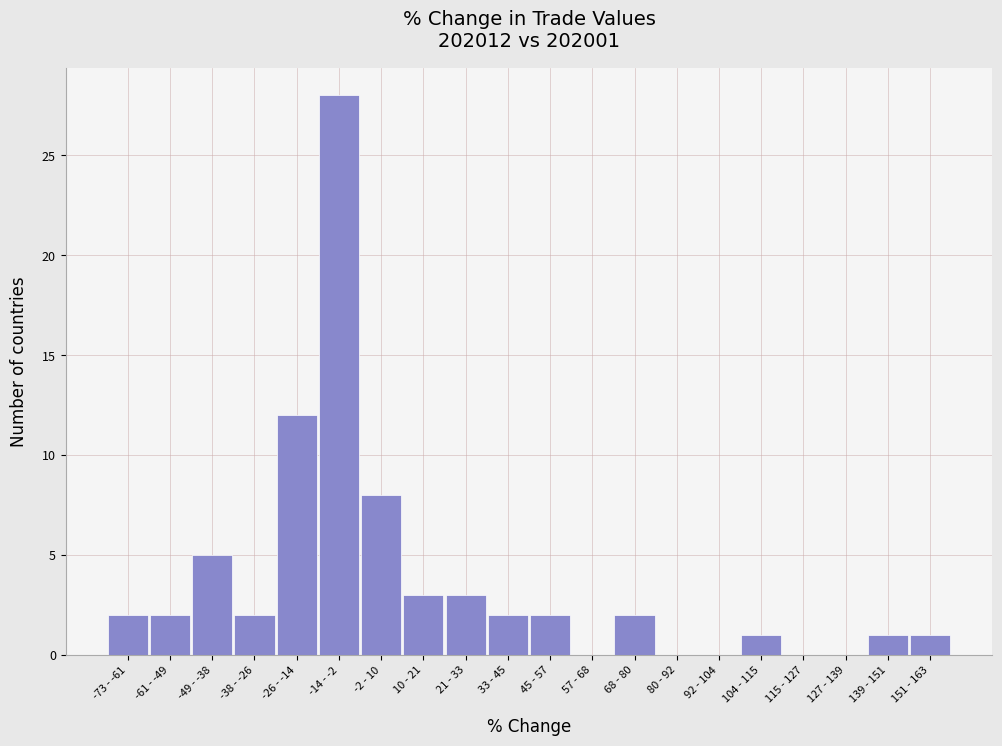

Reading left to right, transcribe all the data shown in this chart.

-73 - -61=2	-61 - -49=2	-49 - -38=5	-38 - -26=2	-26 - -14=12	-14 - -2=28	-2 - 10=8	10 - 21=3	21 - 33=3	33 - 45=2	45 - 57=2	57 - 68=0	68 - 80=2	80 - 92=0	92 - 104=0	104 - 115=1	115 - 127=0	127 - 139=0	139 - 151=1	151 - 163=1